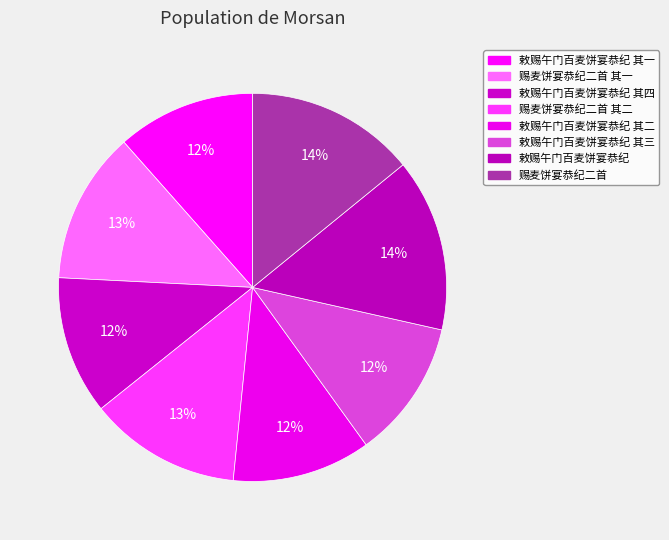

How many segments does this pie chart have?

8